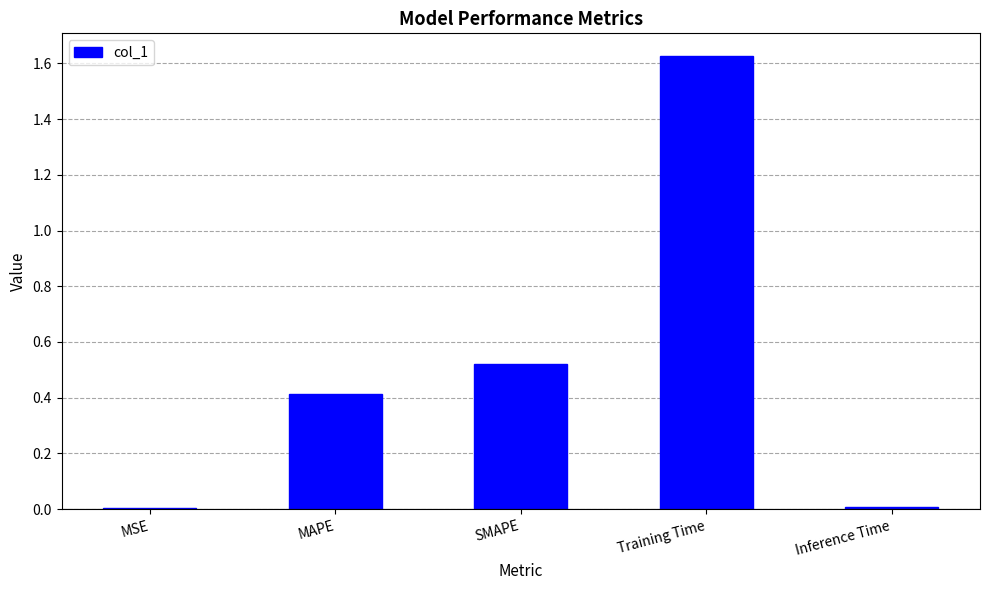

Which label corresponds to the largest value in the chart?

Training Time